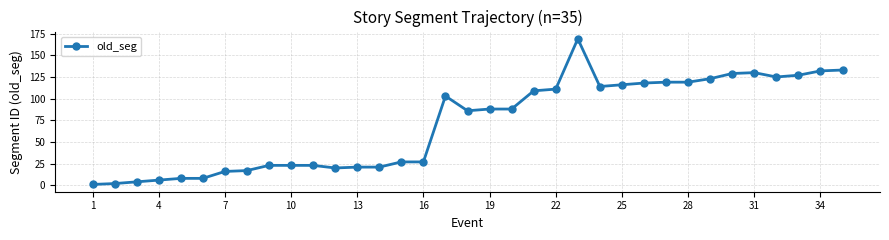

What is the smallest value displayed?

1